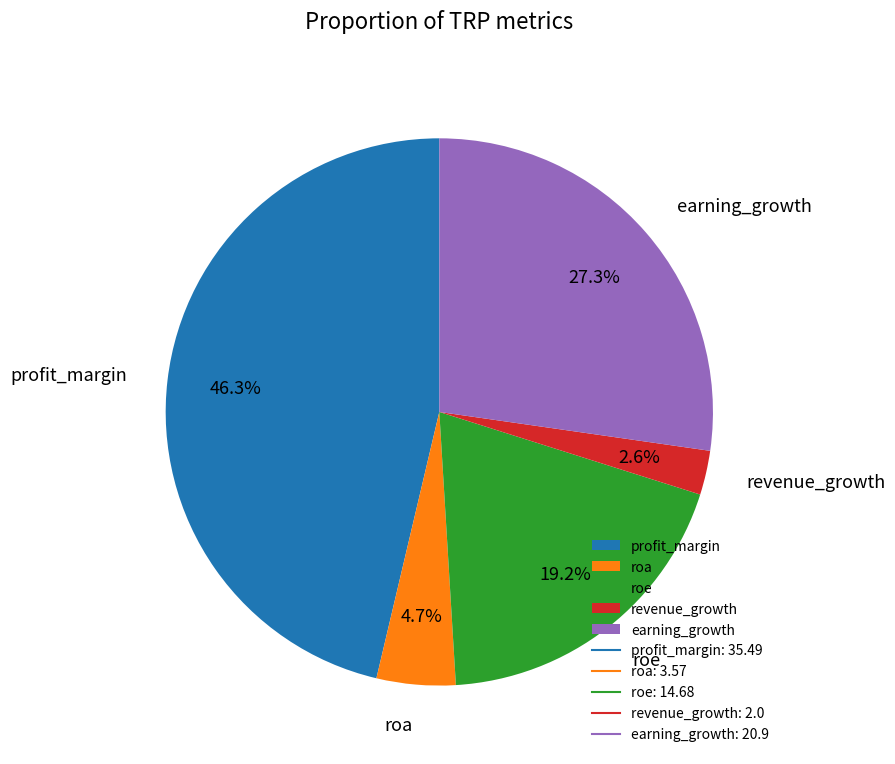

What portion of the pie excludes roe?

80.8%